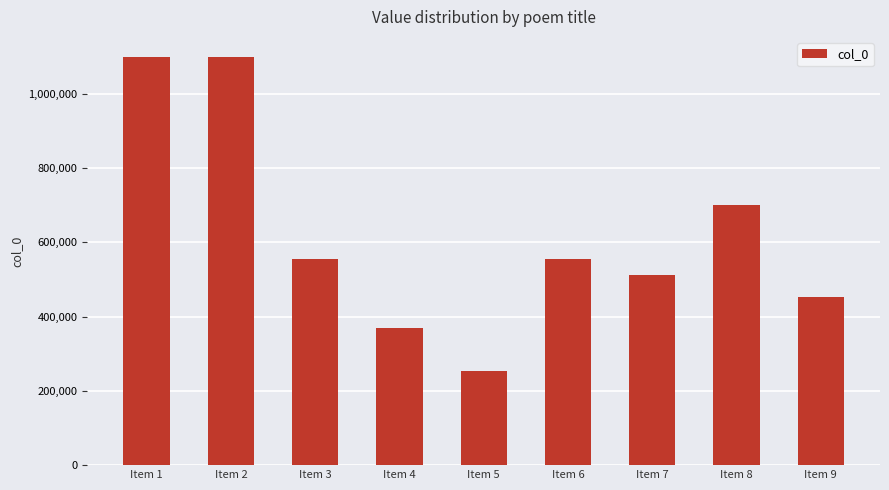

What is the maximum value shown in the chart?

1098179